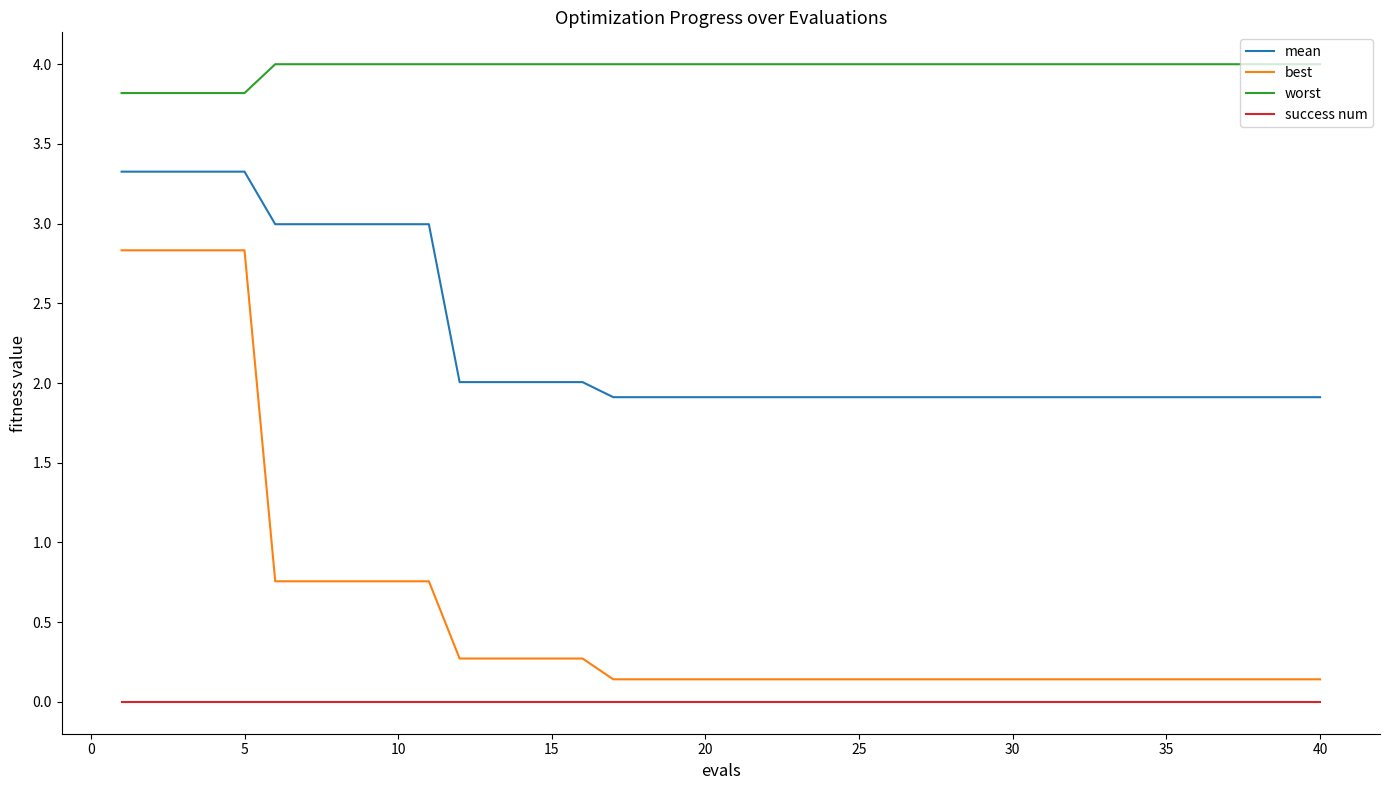

What is the difference between the maximum and minimum values in the mean series?

1.4